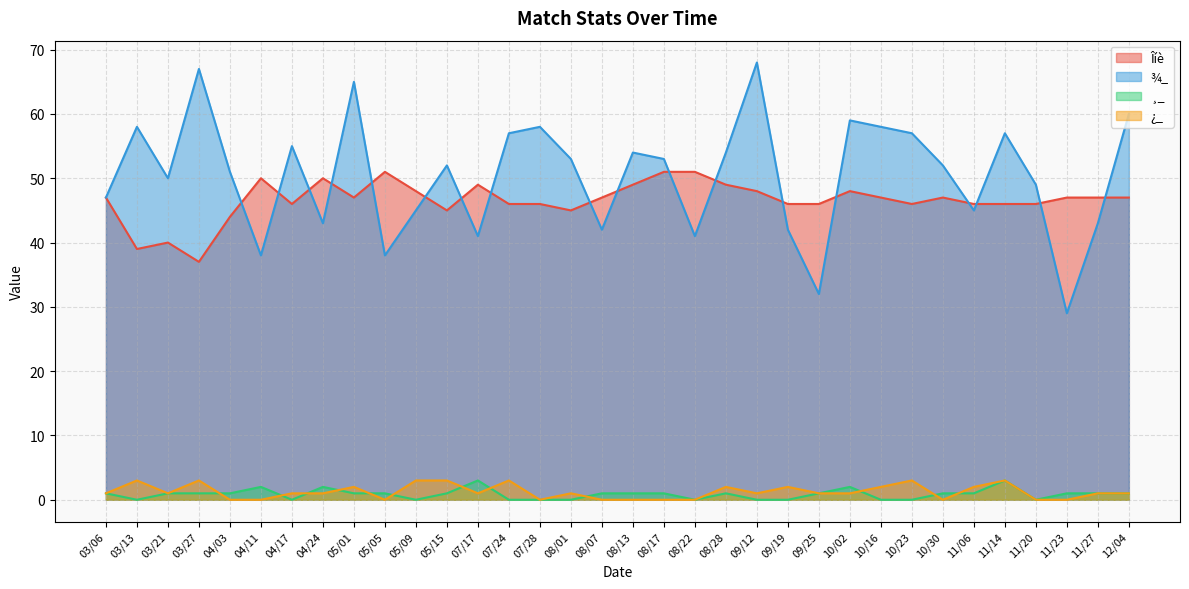

At which category does ¸_ reach its first local peak?

04/11